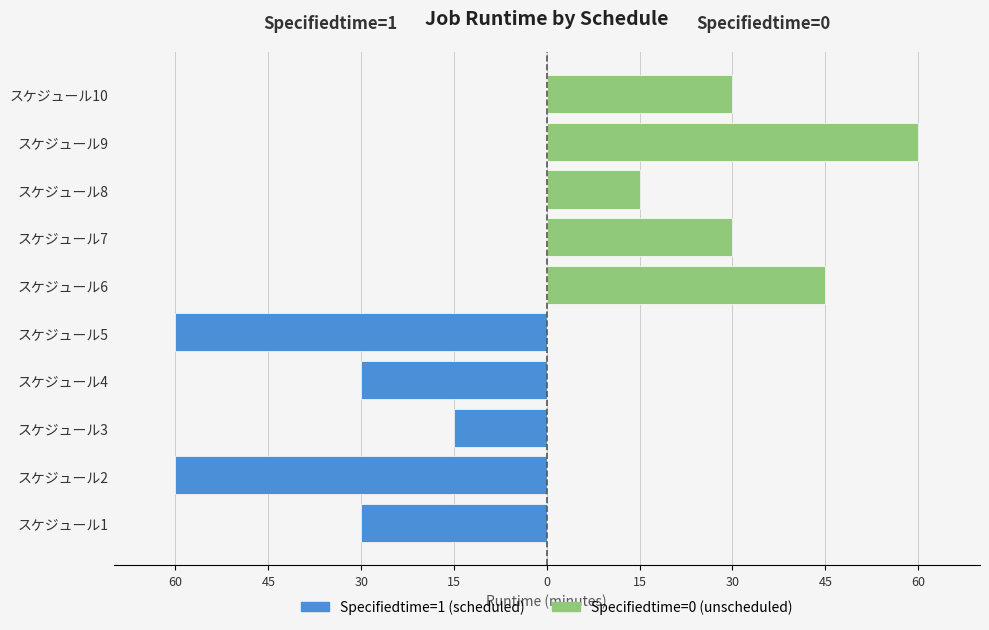

Which series has the largest range (max minus min)?

Specifiedtime=1 (scheduled)